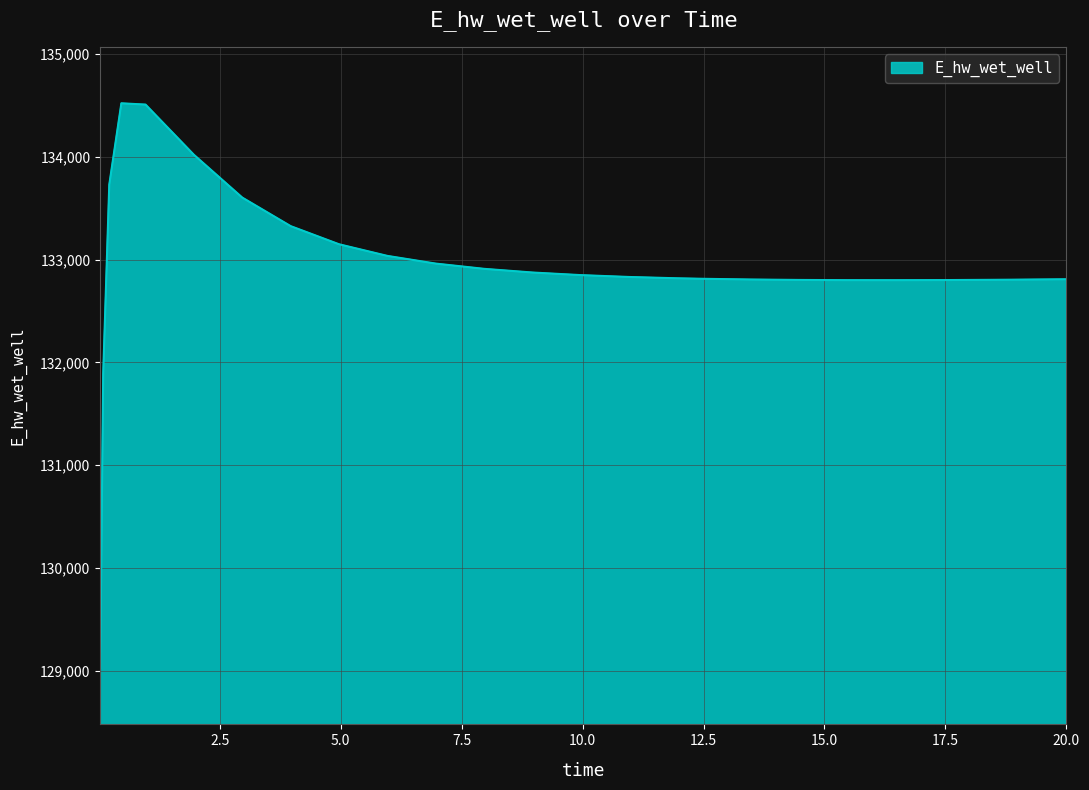

What is the difference between the maximum and minimum values?

5489.7